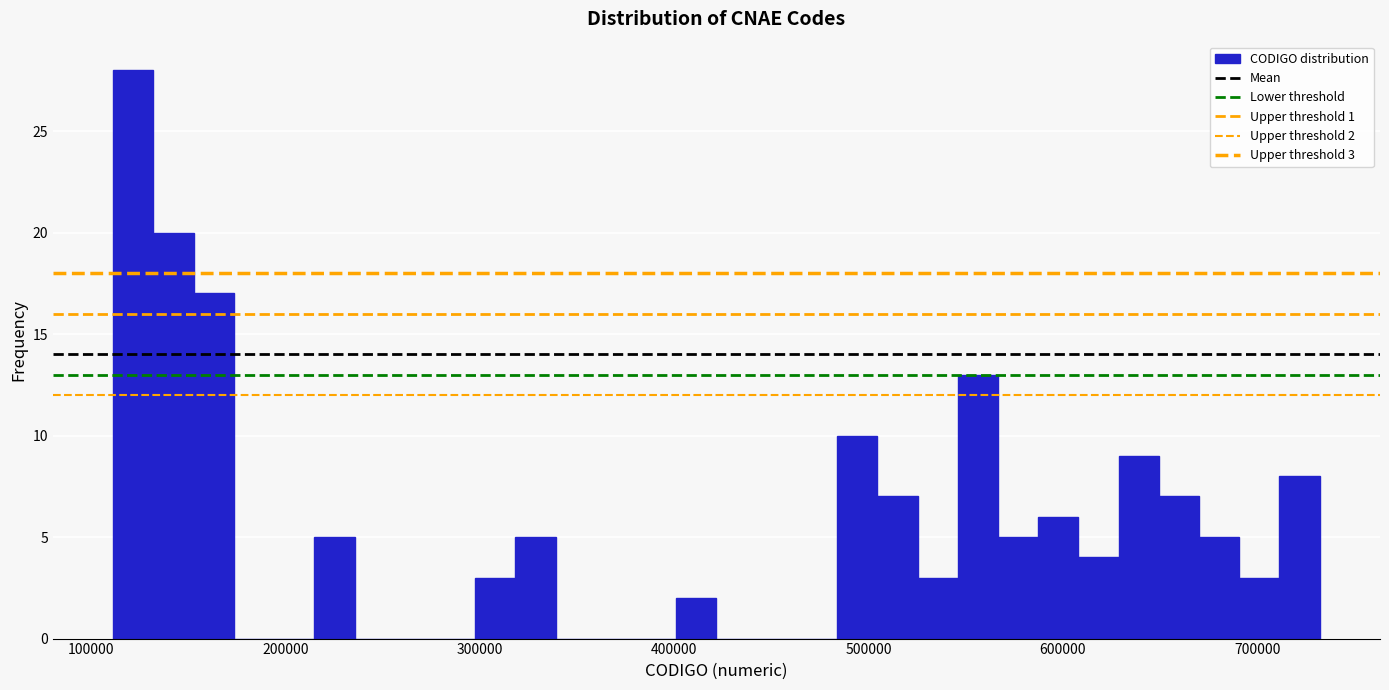

Read against the x-axis, roughly where is the centre of the tallest bar?

120000